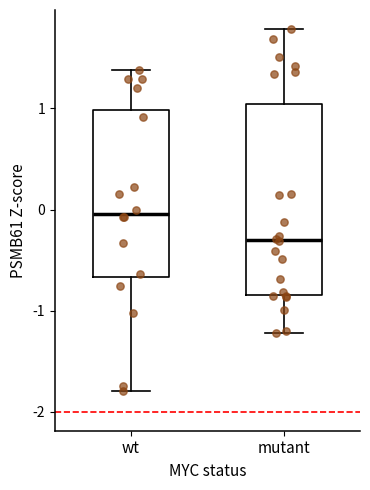

Which box has the highest median line?

wt